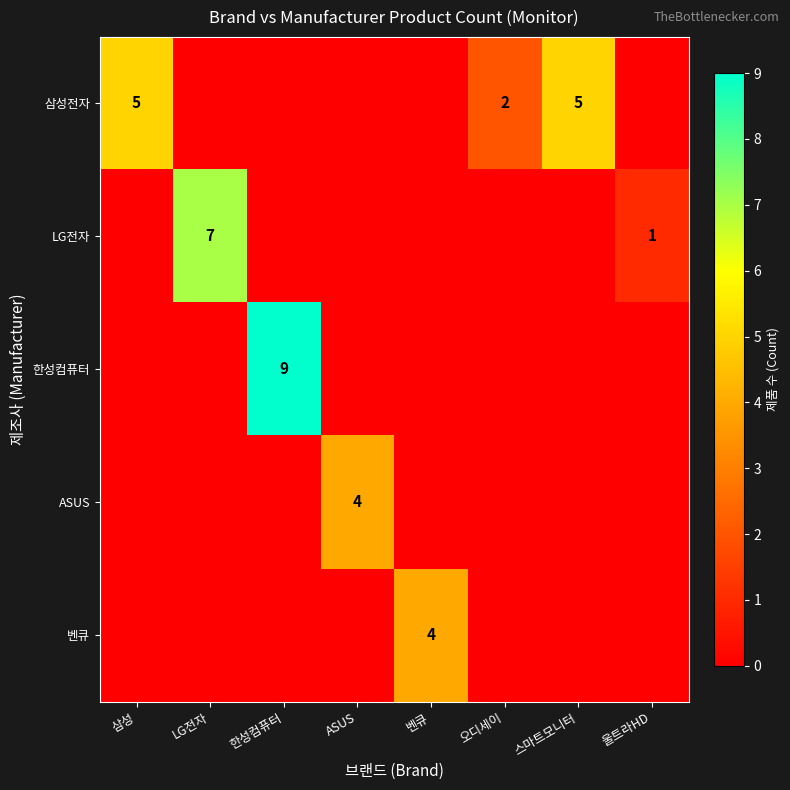

What is the sum of the 삼성전자 values at 스마트모니터 and 삼성?

10